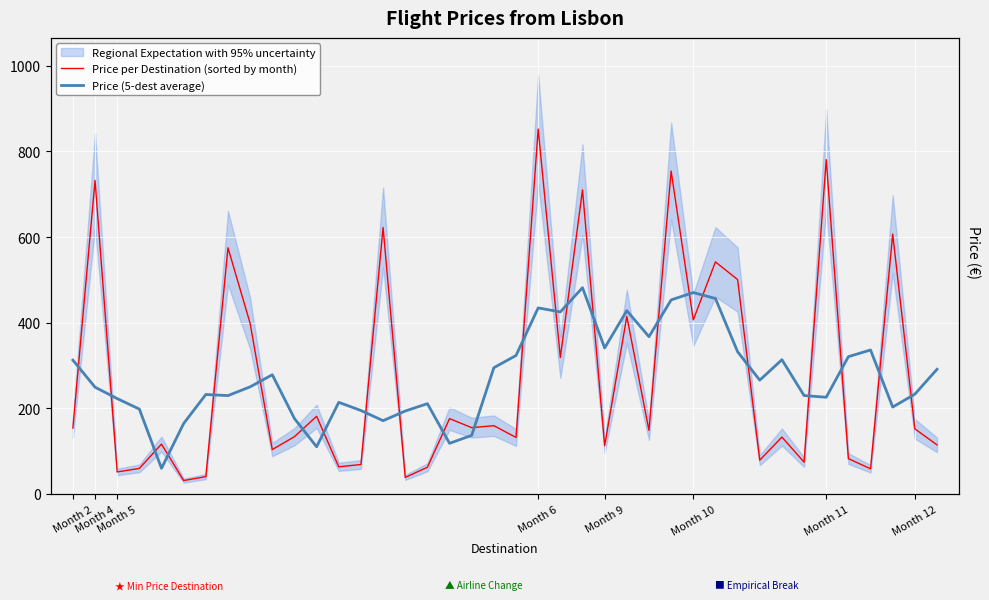

The value of Price (5-dest average) at Month 9 is 26.4. True or false?

False